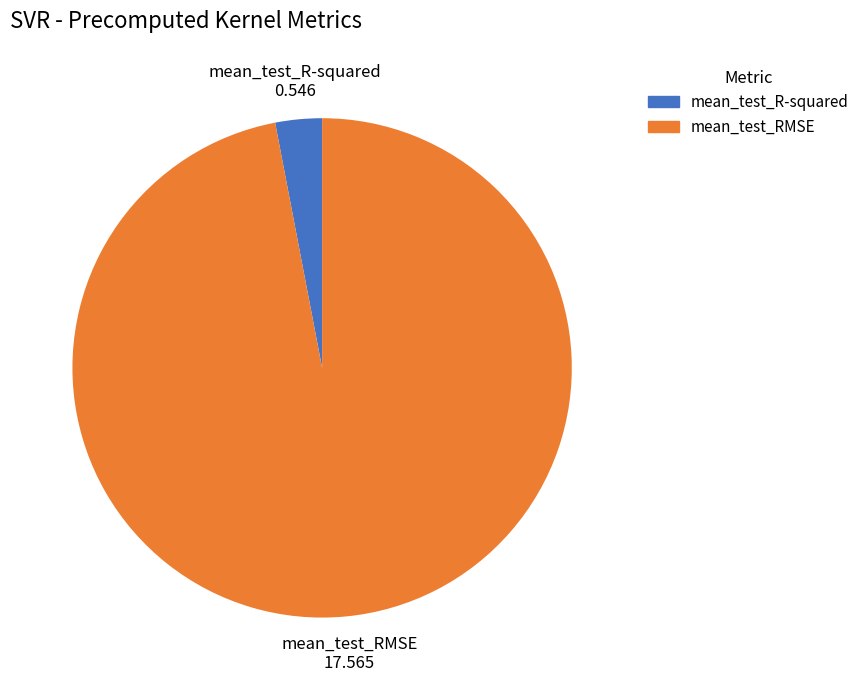

Does any single category account for the majority?

Yes